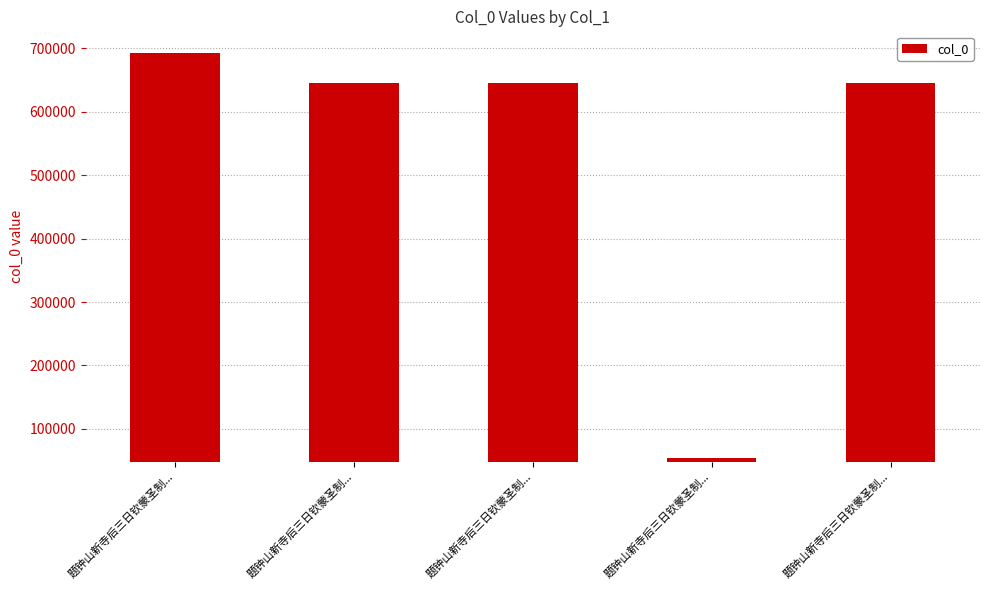

How many data points does each series have?

5